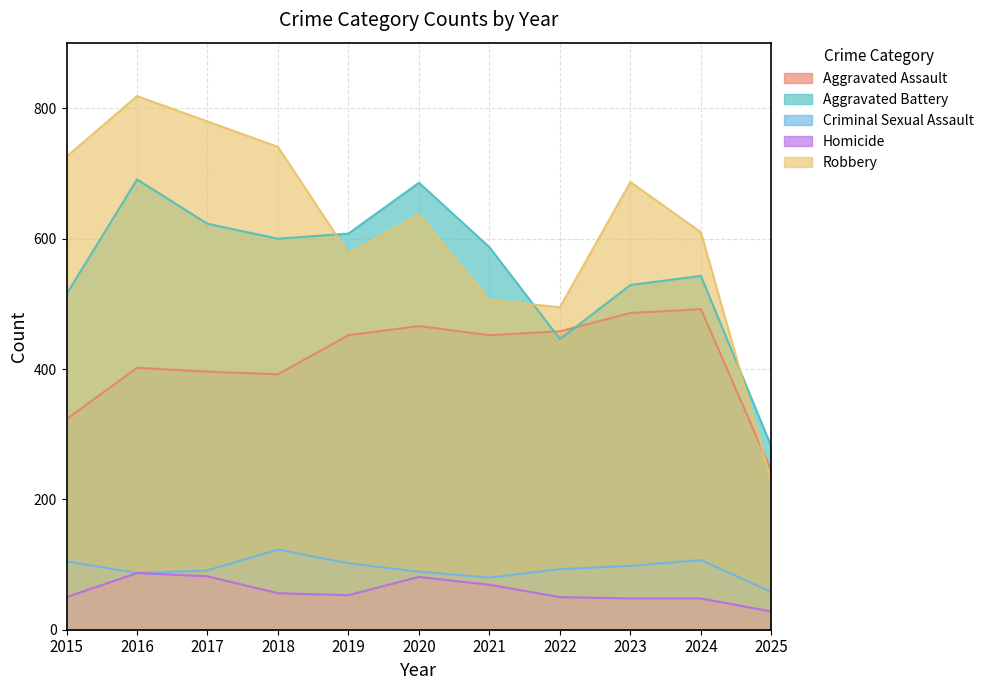

What is the value of the Criminal Sexual Assault point at the 3rd from the left?

91